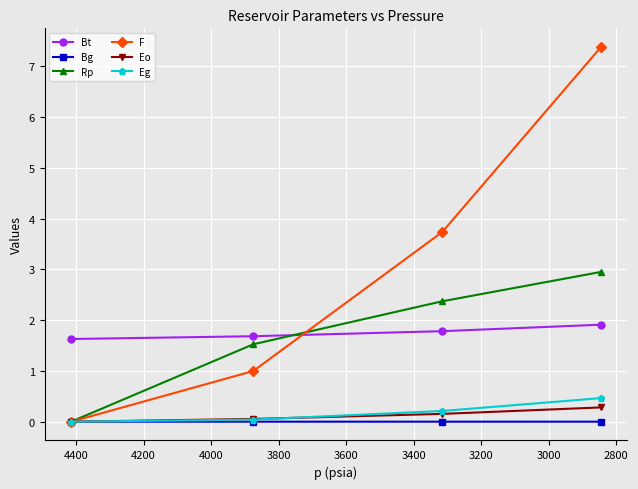

What is the greatest value displayed?

7.4